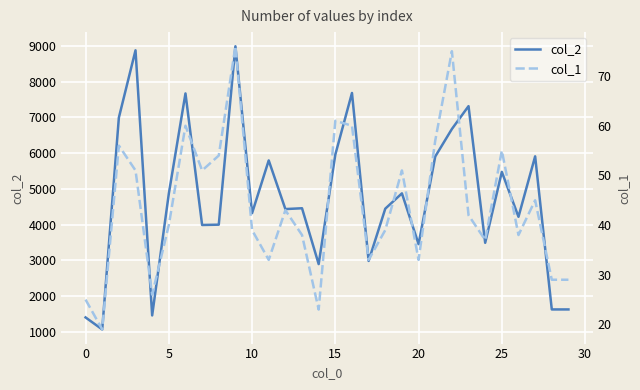

How many interior local valleys does the col_1 series have?

9